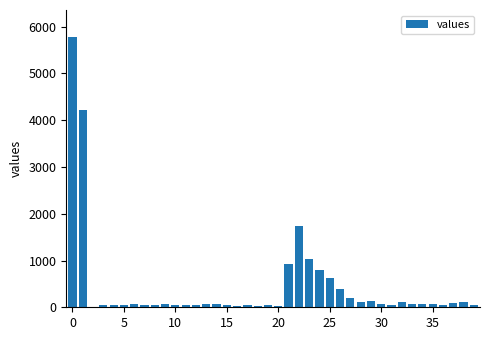

How many positive values are there?

39